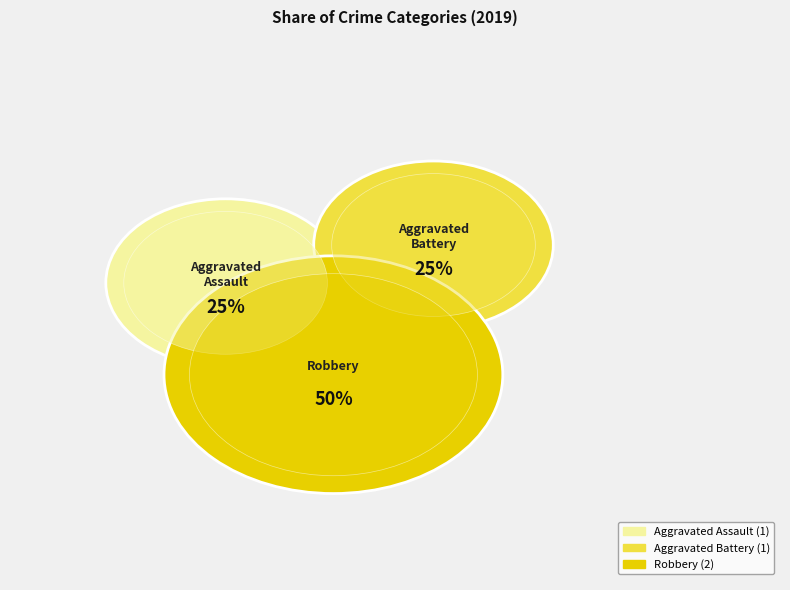

What is the total percentage of Aggravated Assault and Aggravated Battery?

50.0%